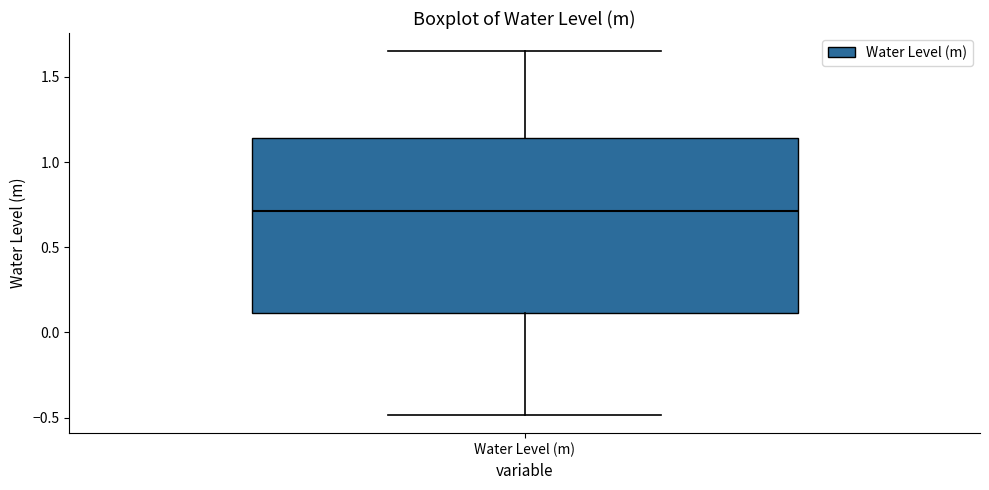

Transcribe this box plot: give where the median line is, the range the box spans, and where the two whiskers end, as read against the y-axis. The values are not printed on the chart, so give them approximately, as read against the axis.

median 0.70, box 0.10 to 1.15, whiskers -0.50 to 1.65